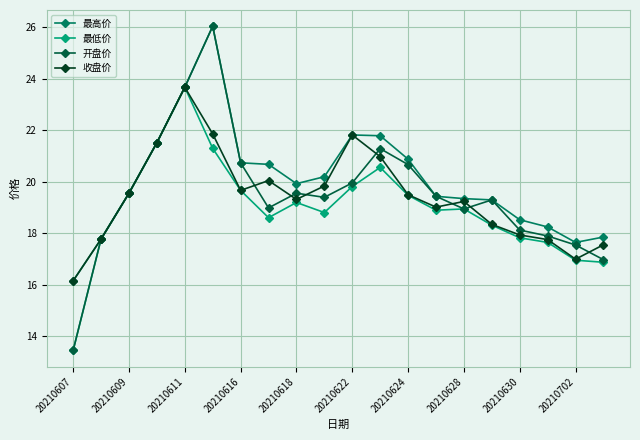

Does the chart display data point markers on the line(s)?

Yes